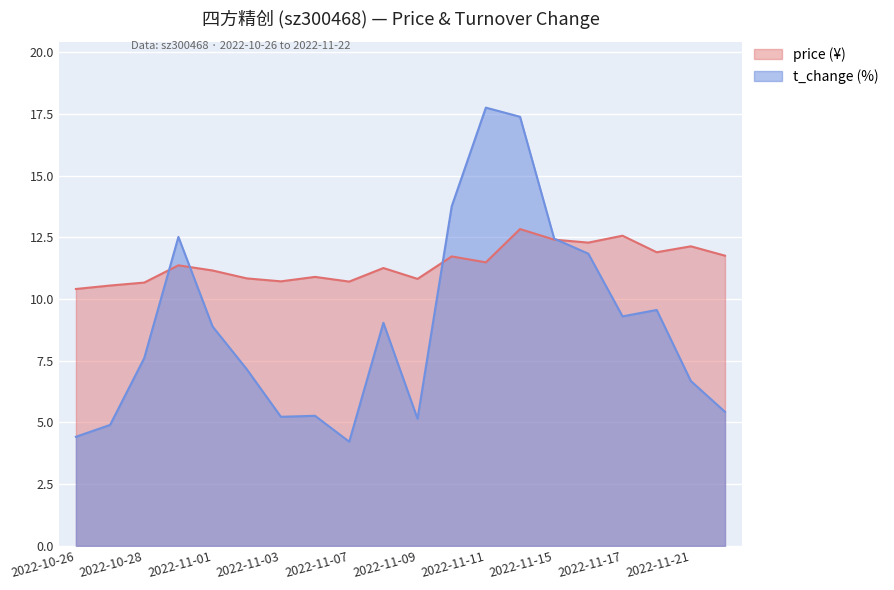

How many intersections are there between t_change and price?

4